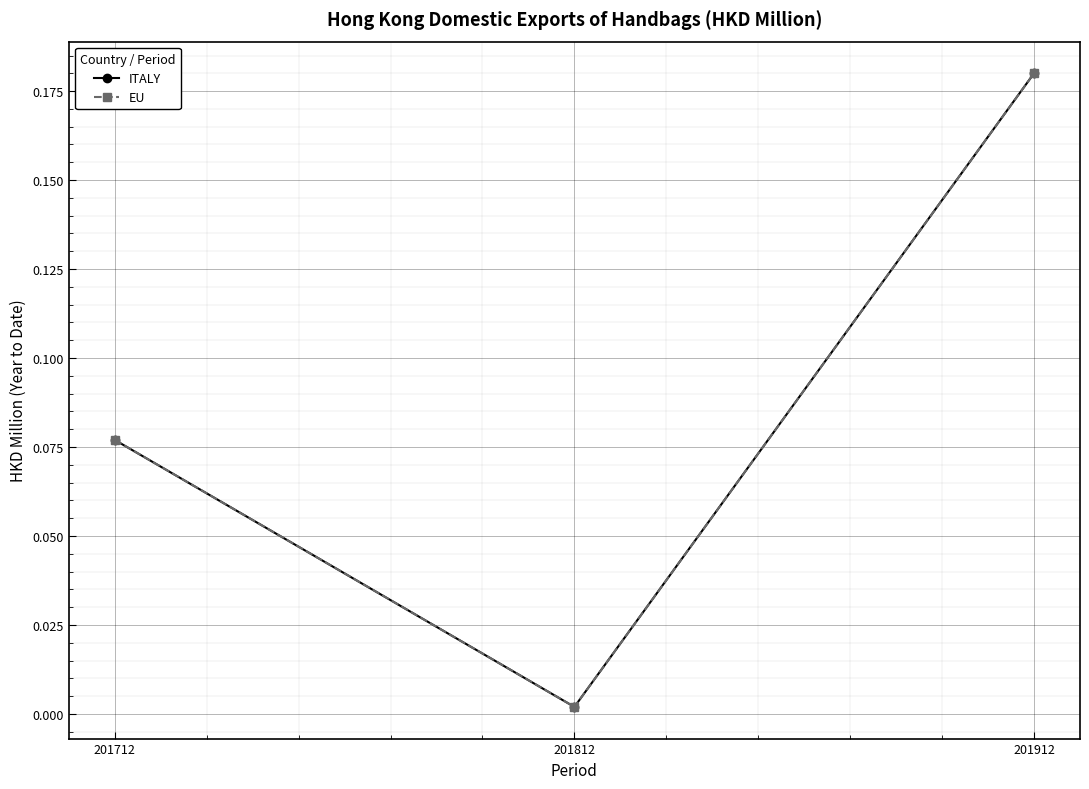

How many lines are shown in the chart?

2